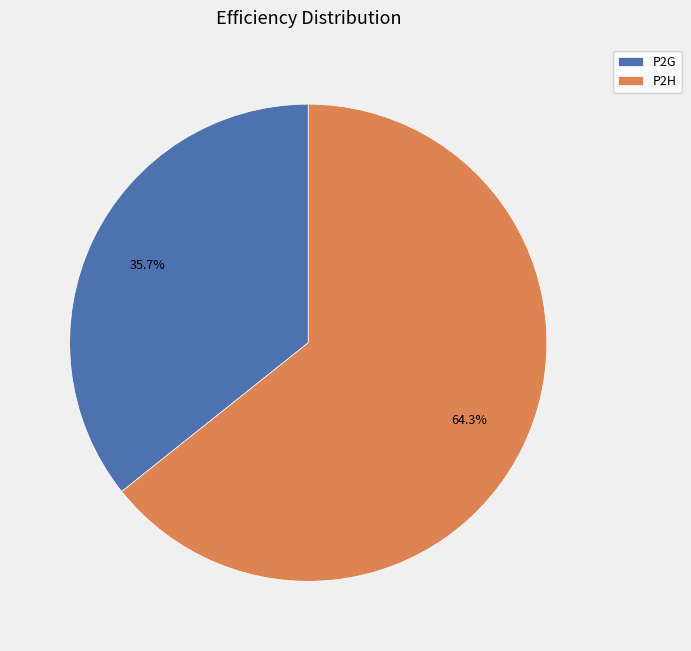

What percentage is NOT represented by P2G?

64.3%